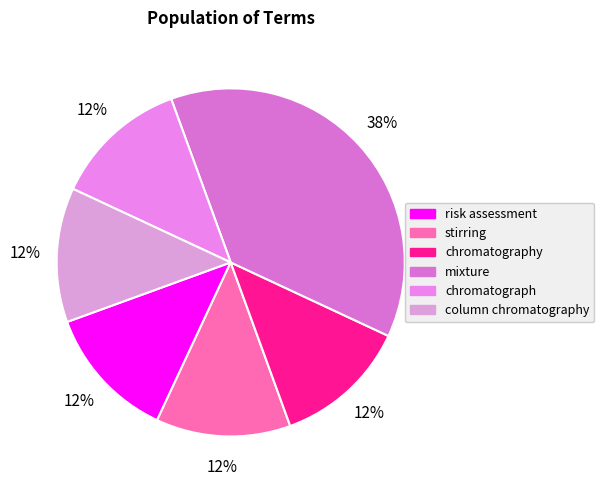

How many segments does this pie chart have?

6